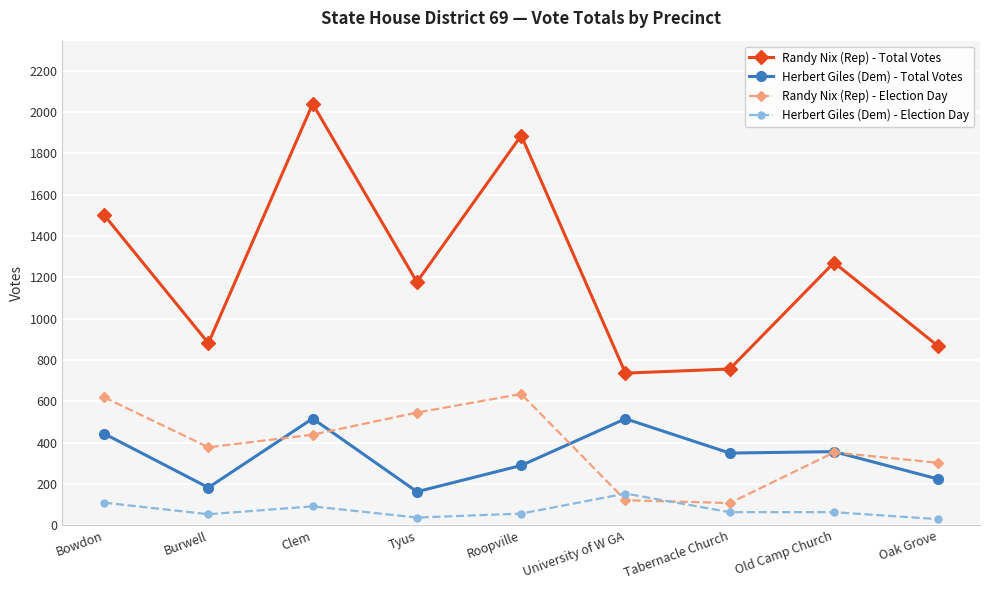

What is the sum of all Herbert Giles (Dem) - Election Day values?

663